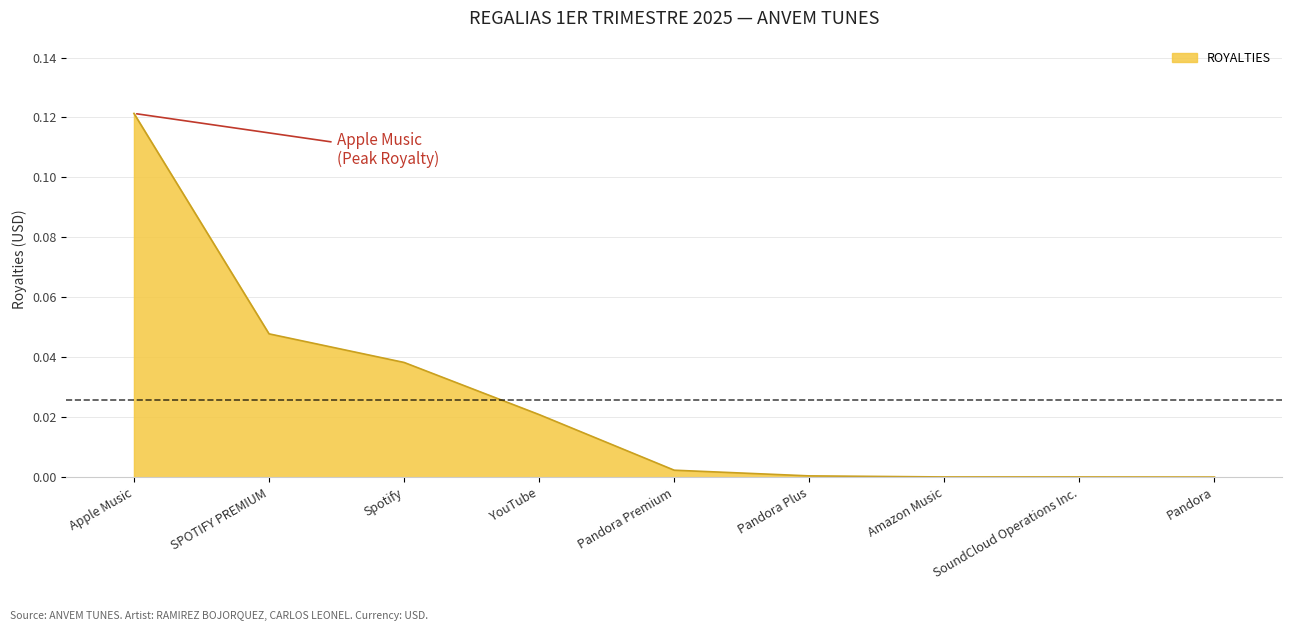

Which label corresponds to the largest value in the chart?

Apple Music